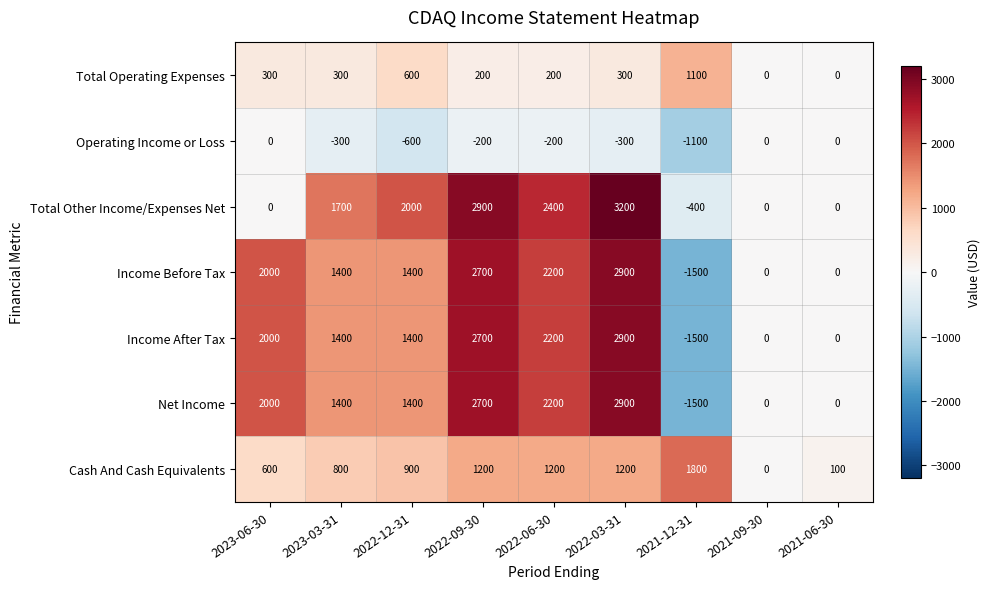

What is the greatest value displayed?

3200